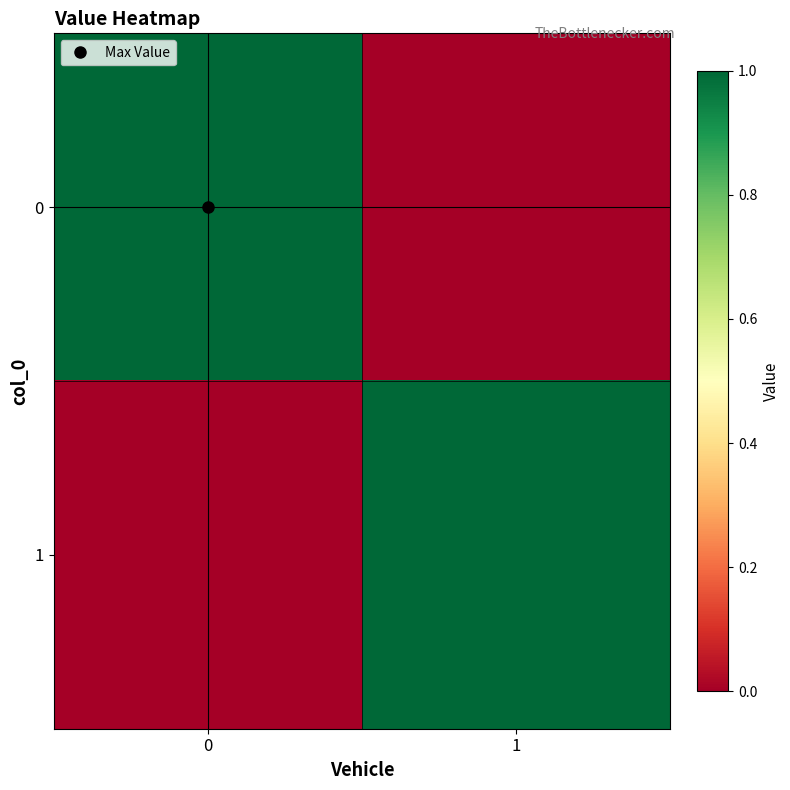

Reading left to right, what are all the values shown in this chart?

0: 0=1	1=0
1: 0=0	1=1